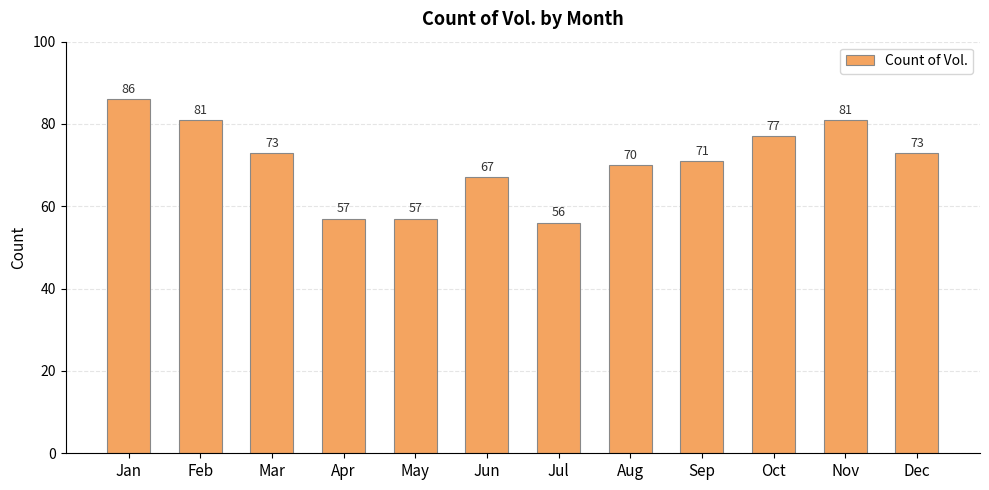

At which label does the data first exceed 73?

Jan